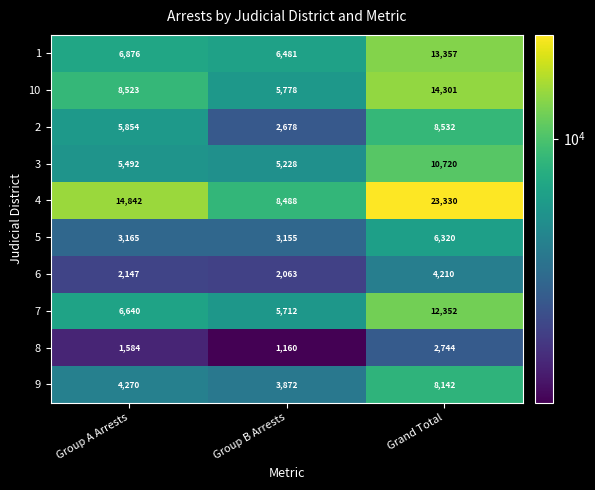

Where is 1 nearest to the value 9919?

Group A Arrests